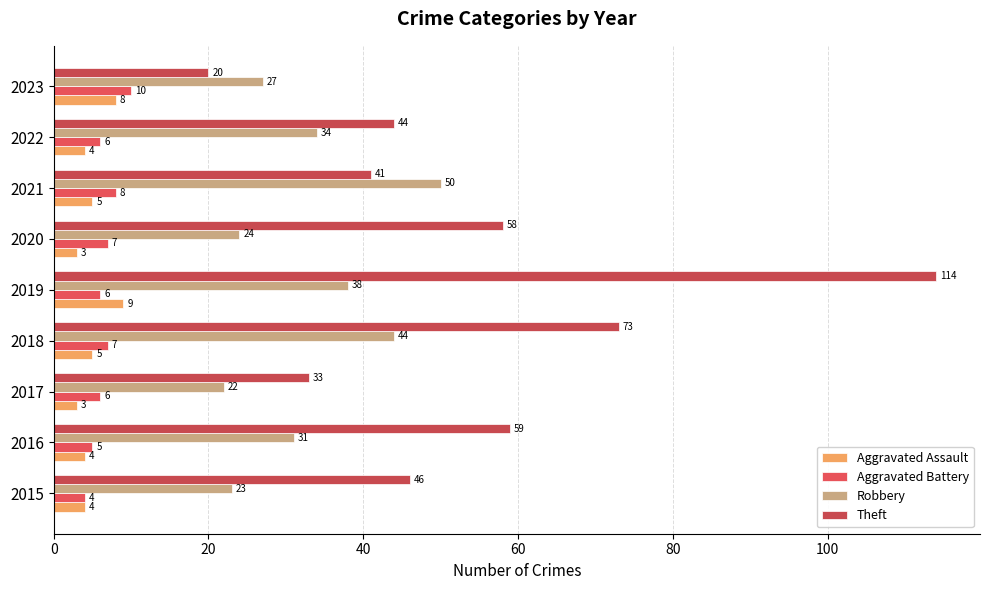

How many data points does each series have?

9